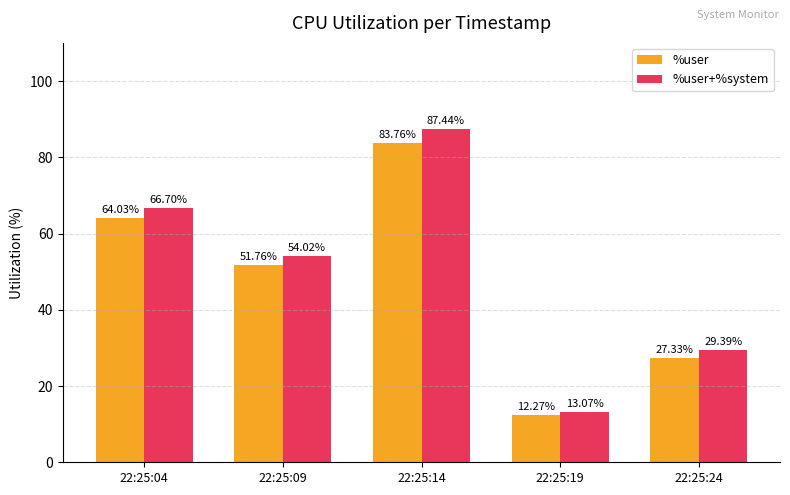

Does the chart contain any negative values?

No